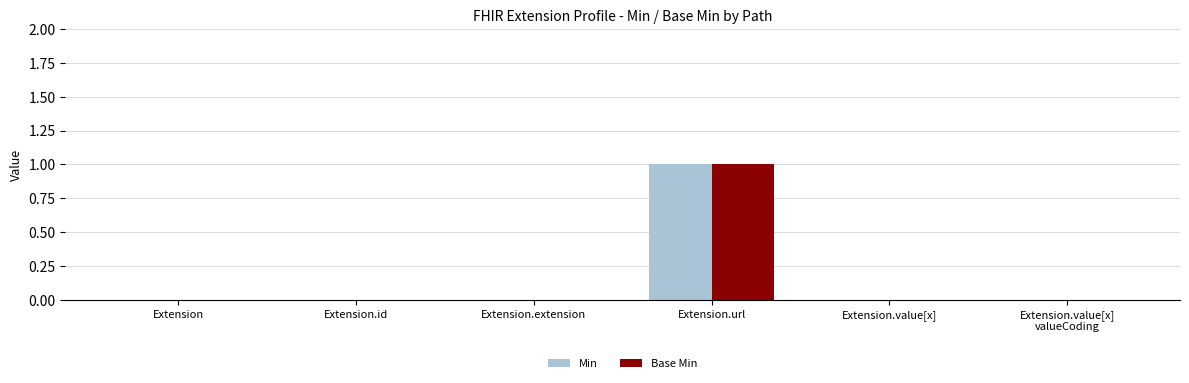

The value of Base Min at Extension.value[x] is -1. True or false?

False